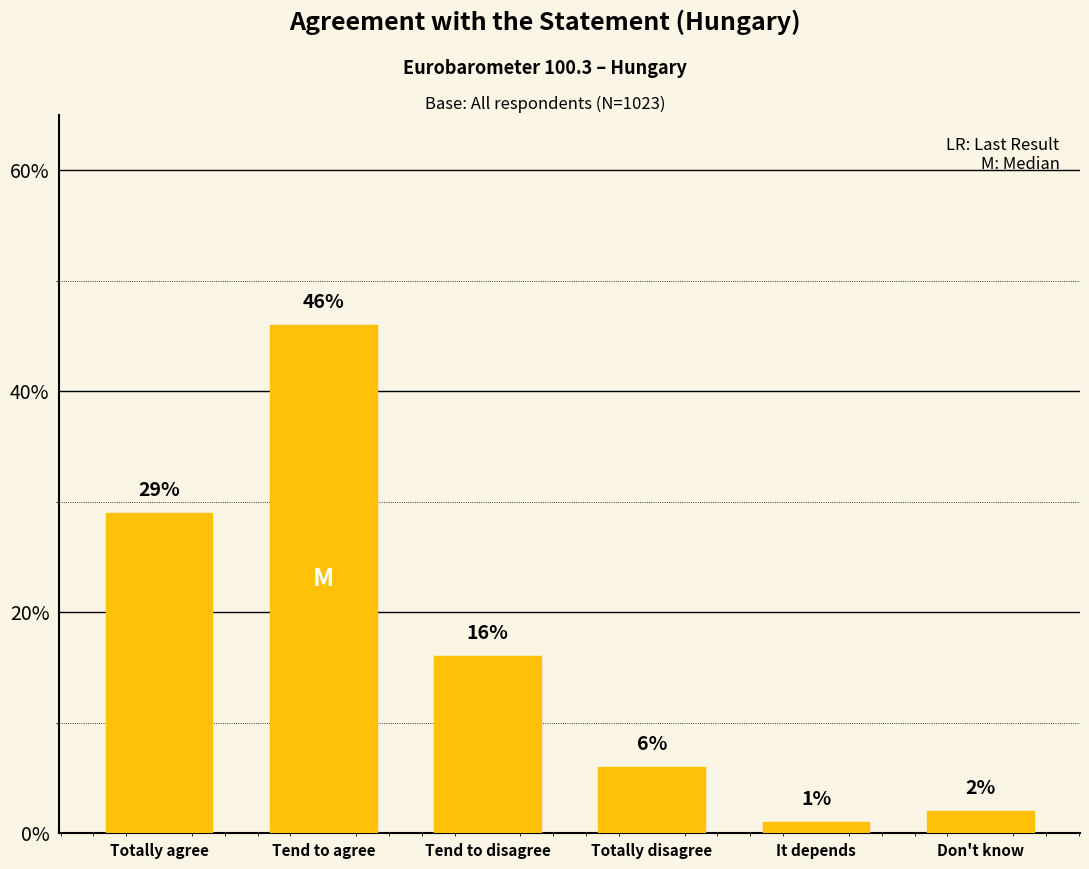

Are the bars horizontal?

No